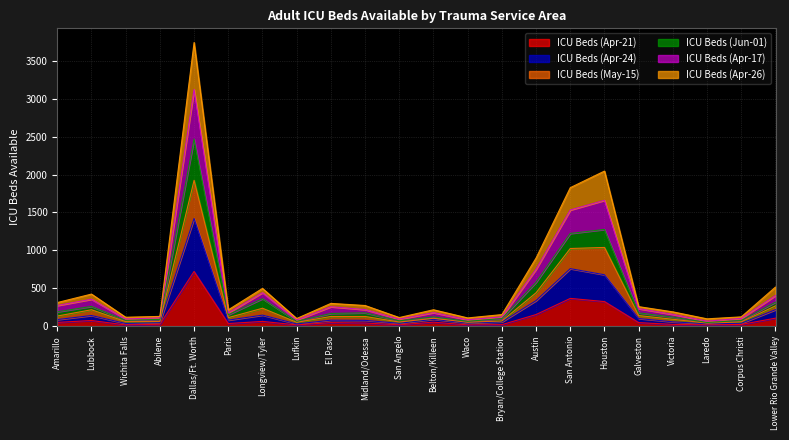

At which category is the sum across all series the highest?

Dallas/Ft. Worth